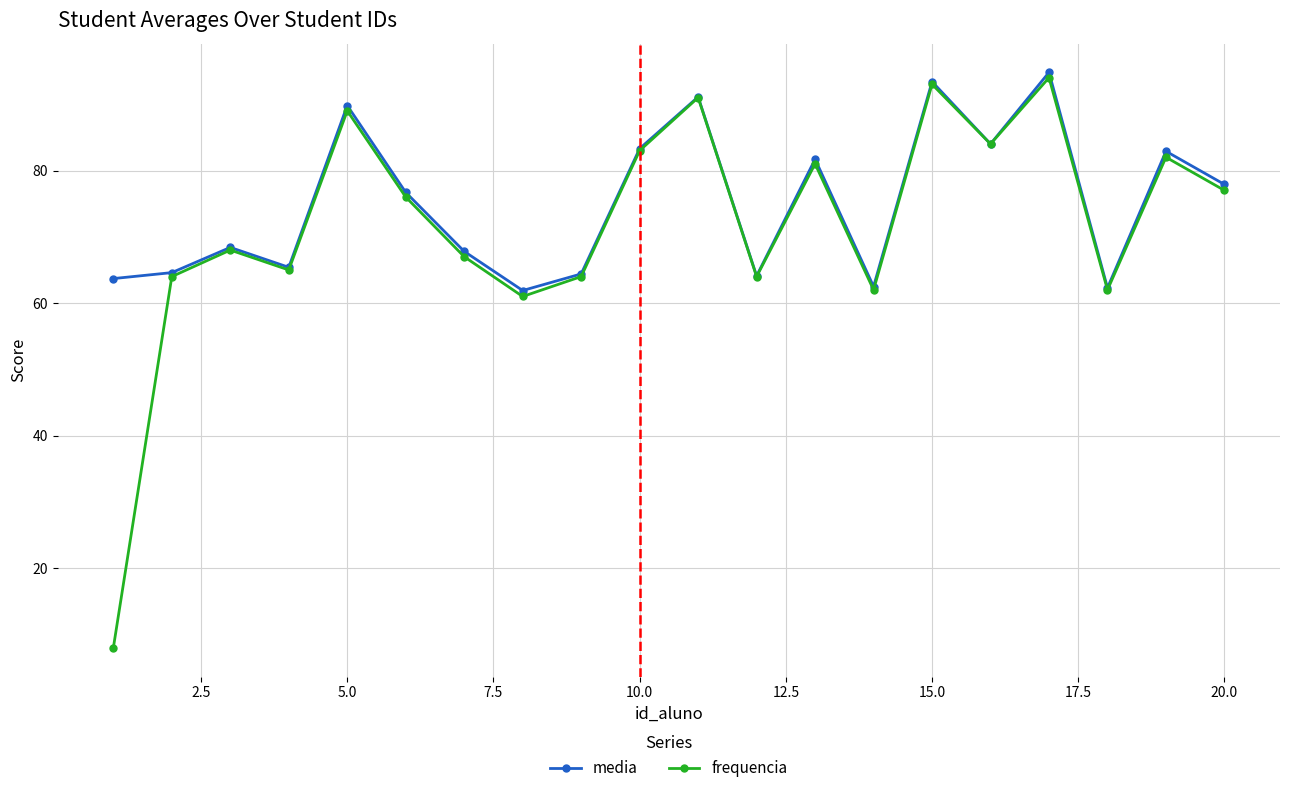

What is the minimum value for frequencia?

8.0